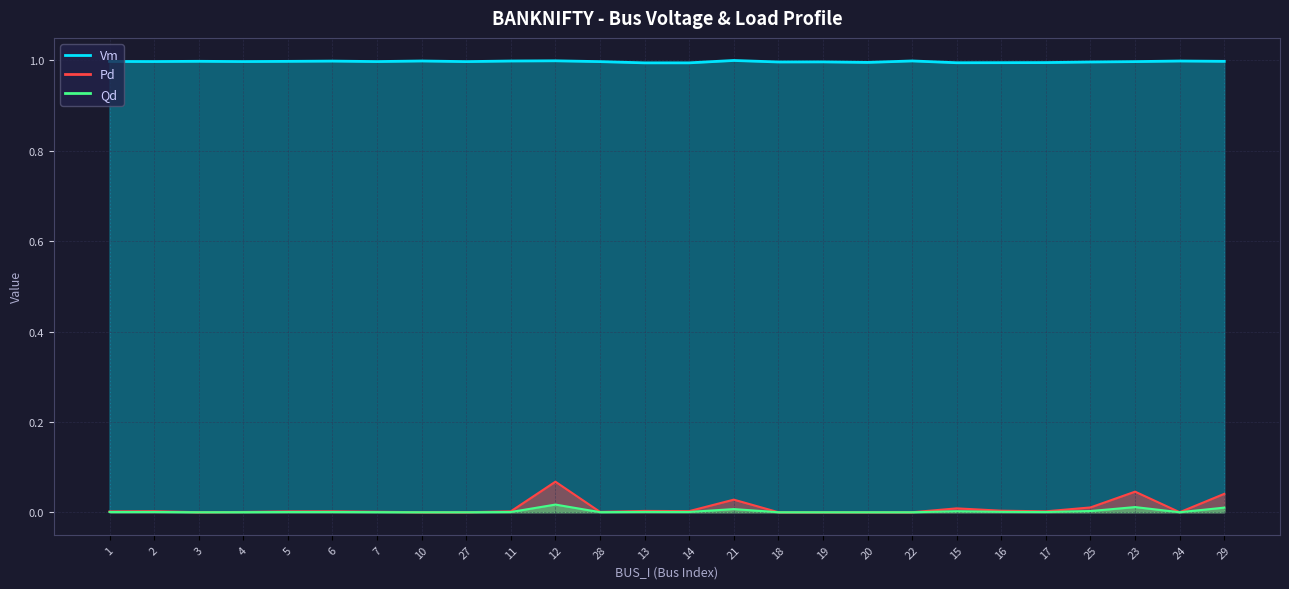

Reading right to left, extract all data points from this chart.

Vm: 1.0	1.0	1.0	1.0	1.0	1.0	1.0	1.0	1.0	1.0	1.0	1.0	1.0	1.0	1.0	1.0	1.0	1.0	1.0	1.0	1.0	1.0	1.0	1.0	1.0	1.0
Pd: 0.0	0.0	0.0	0.0	0.0	0.0	0.0	0.0	0.0	0.0	0.0	0.0	0.0	0.0	0.0	0.1	0.0	0.0	0.0	0.0	0.0	0.0	0.0	0.0	0.0	0.0
Qd: 0.0	0.0	0.0	0.0	0.0	0.0	0.0	0.0	0.0	0.0	0.0	0.0	0.0	0.0	0.0	0.0	0.0	0.0	0.0	0.0	0.0	0.0	0.0	0.0	0.0	0.0